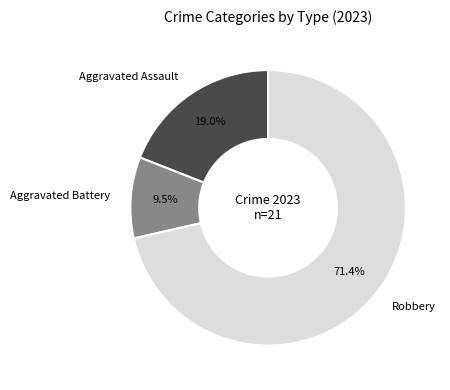

Is there any slice that represents more than half of the pie?

Yes